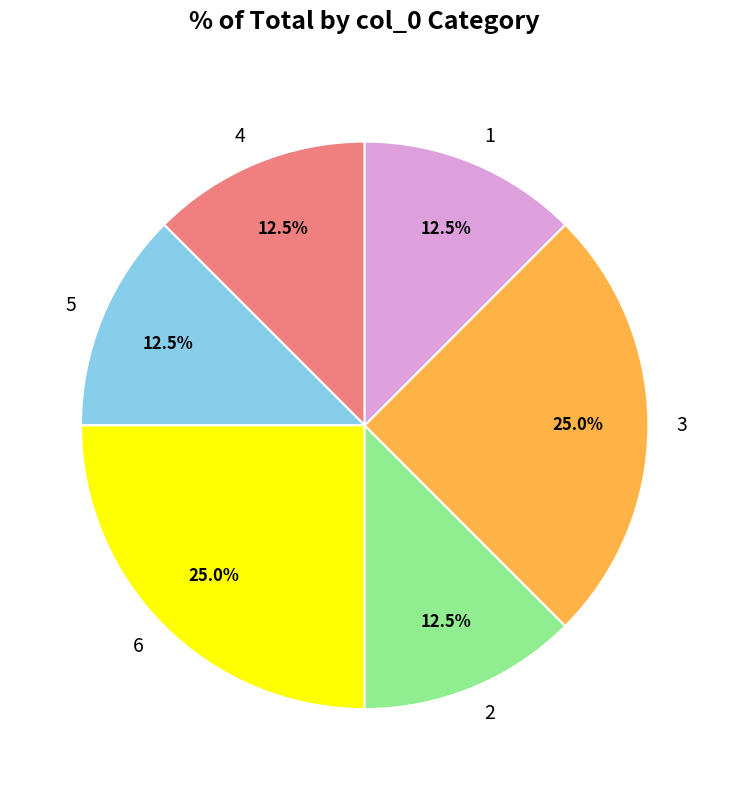

Is 4 the majority of the pie?

No